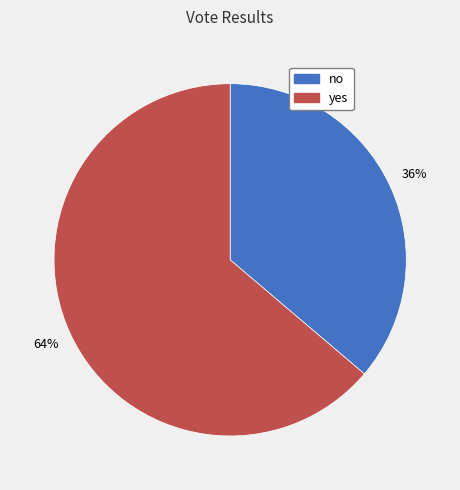

Is it true that yes is 64% of the pie?

True